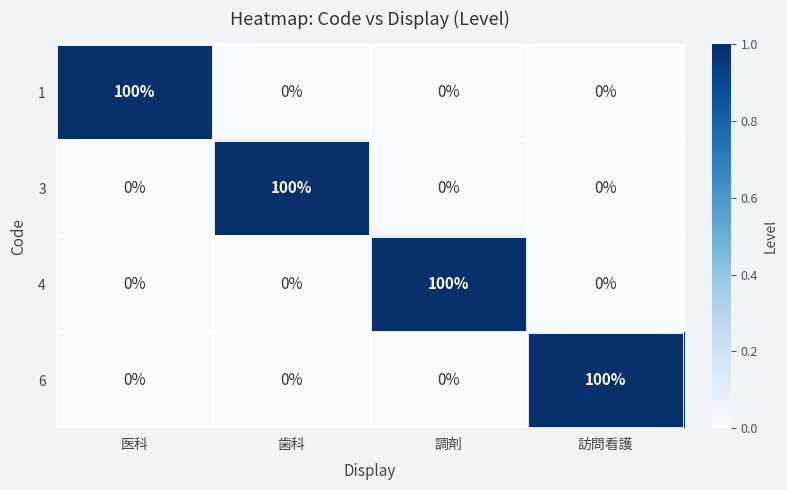

True or false: 3 has a value of 160 at 歯科.

False